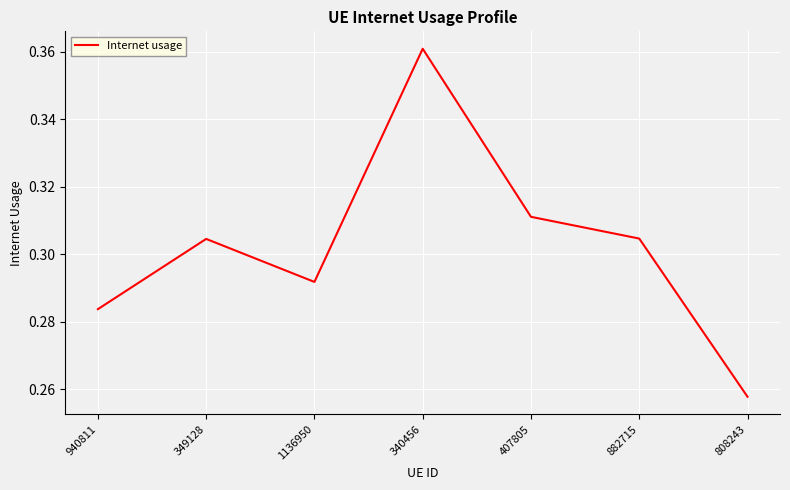

At which label is the value closest to 0?

808243